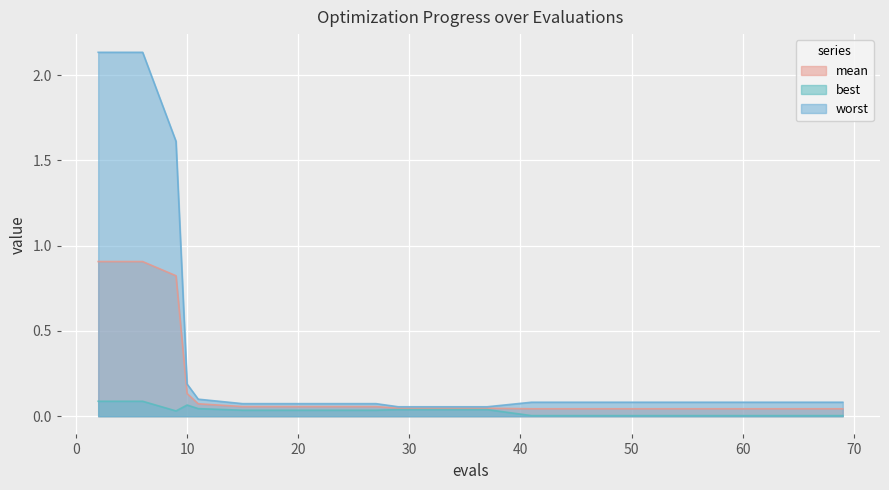

Between 29 and 10, which is larger?

10